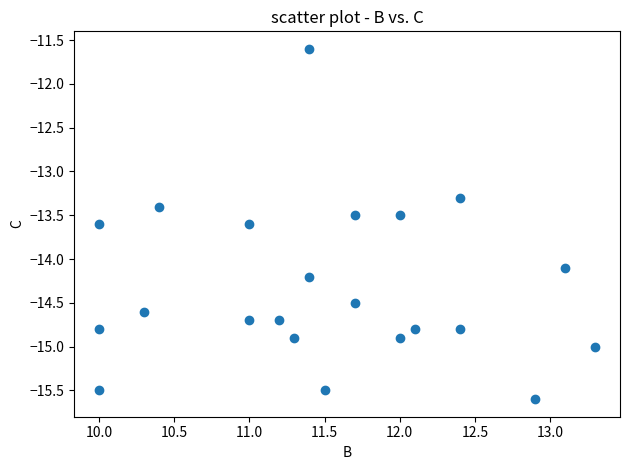

What Y value in the scatter plot is closest to -13?

-13.3